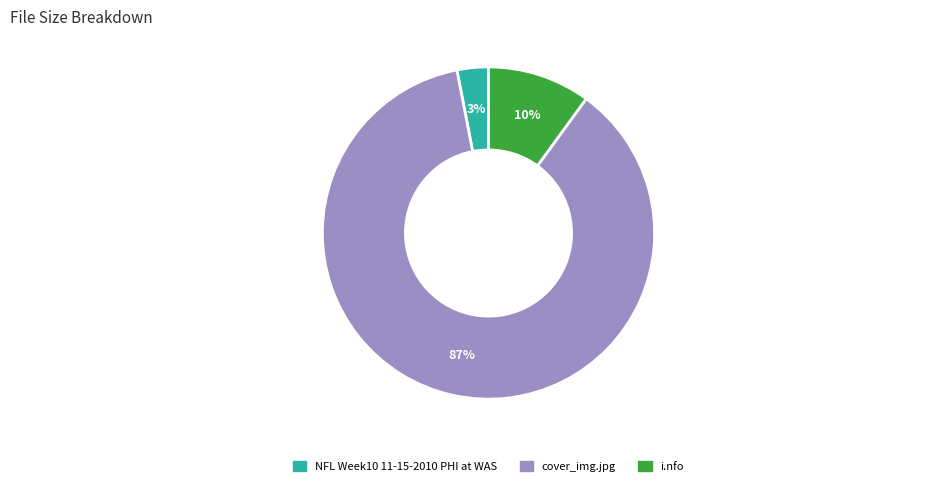

What is the majority slice?

cover_img.jpg